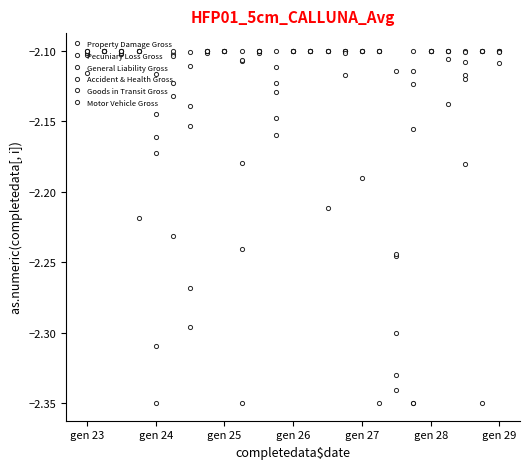

How many distinct data groups are displayed?

6